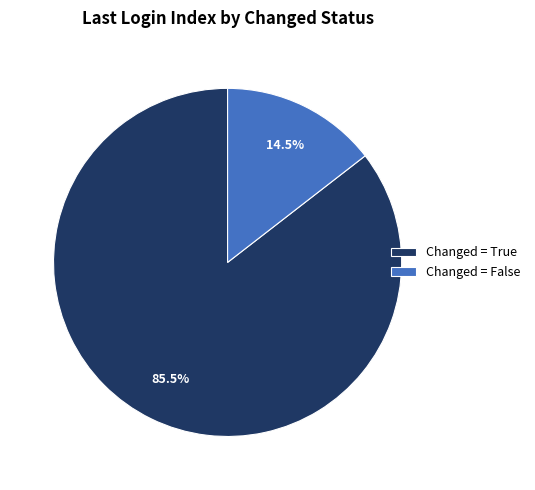

Count the number of slices in the pie.

2